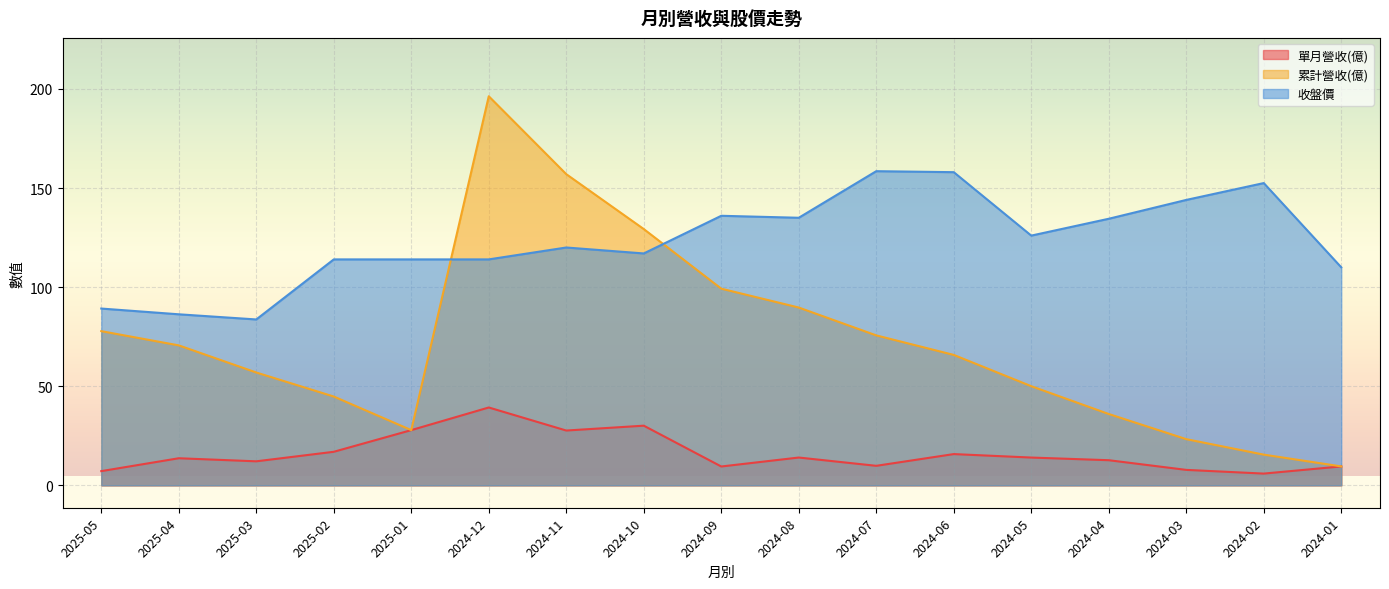

What are all the series names shown in the legend?

單月營收(億), 累計營收(億), 收盤價